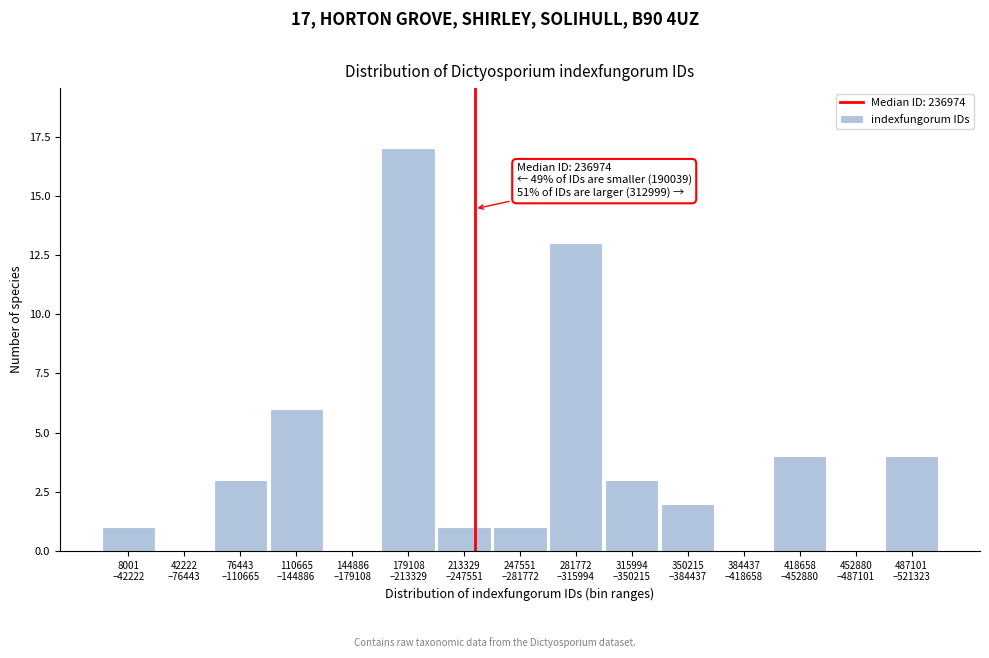

What is the maximum value shown in the chart?

17